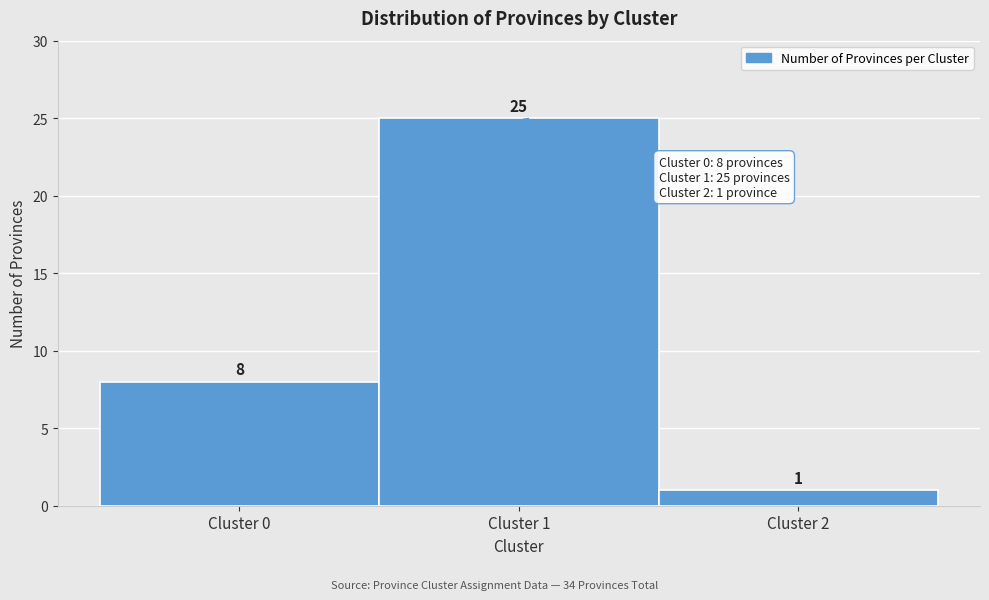

Reading left to right, transcribe this chart: for each bar, give the range it covers on the x-axis and its height.

-0.5 to 0.5: 8
0.5 to 1.5: 25
1.5 to 2.5: 1